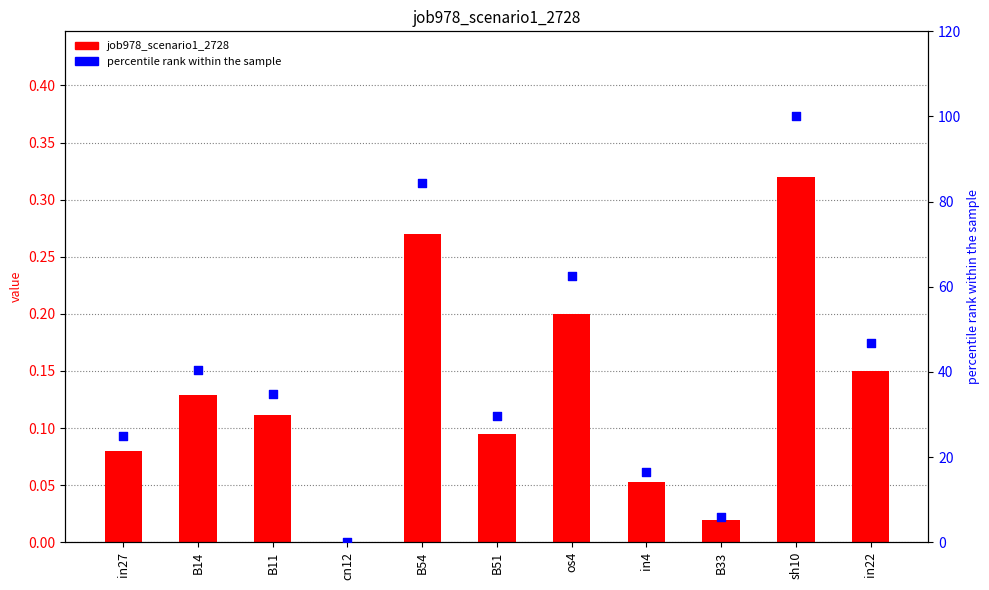

Which series contains the highest Y value?

percentile rank within the sample